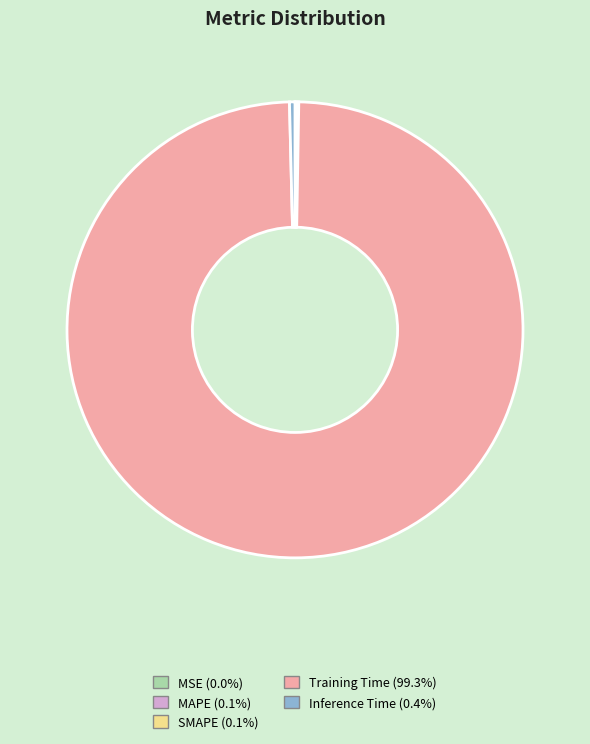

Which category accounts for the majority?

Training Time